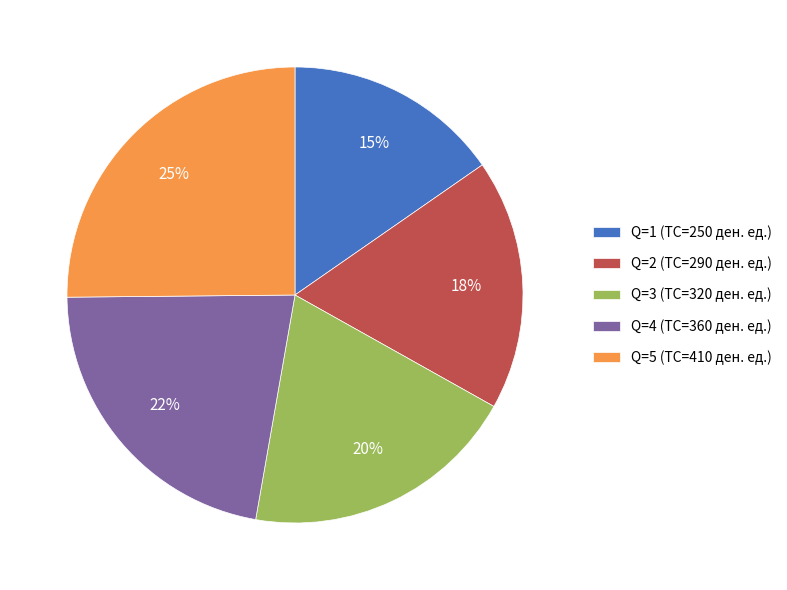

Is there any slice that represents more than half of the pie?

No